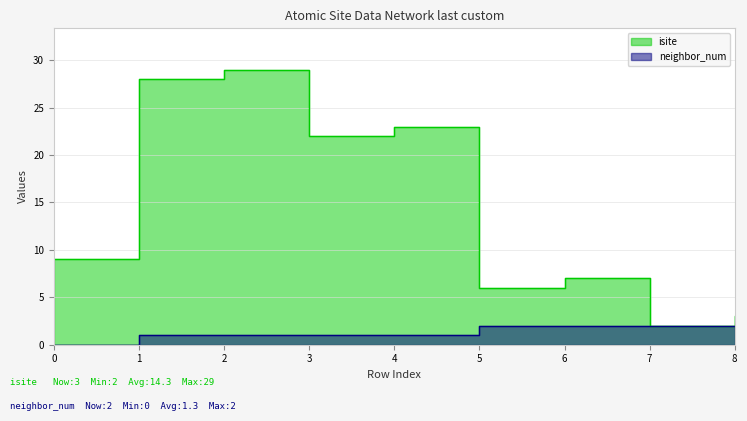

Between 1 and 2, which is larger?

2